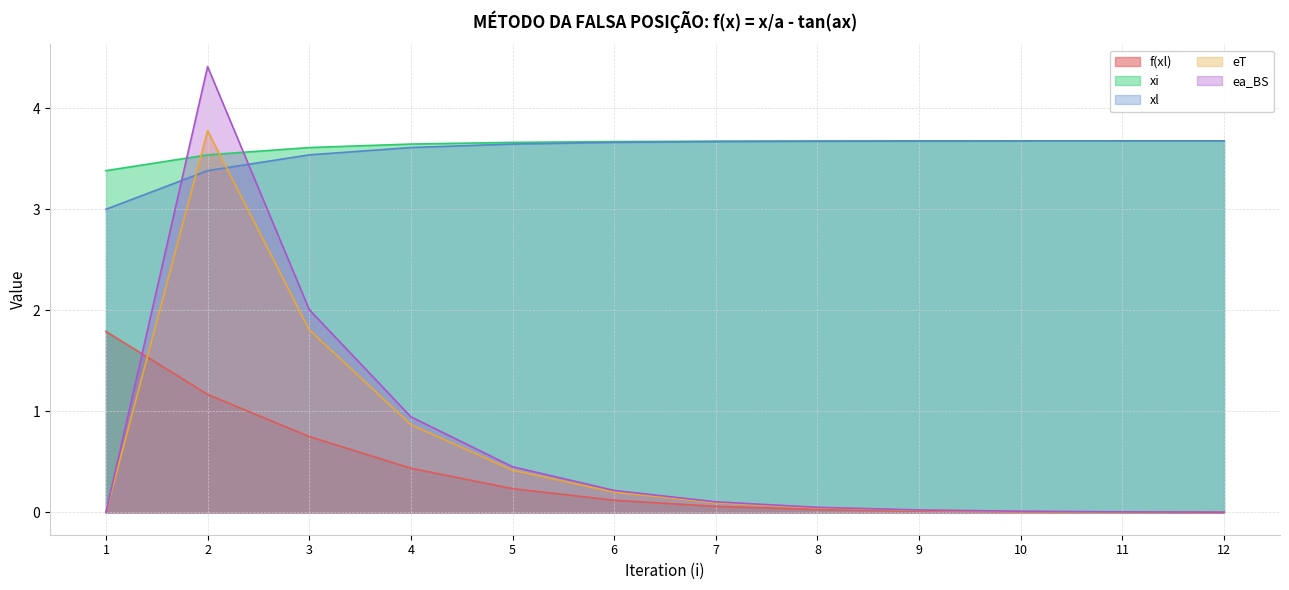

Which category has the lowest value in the eT series?

1